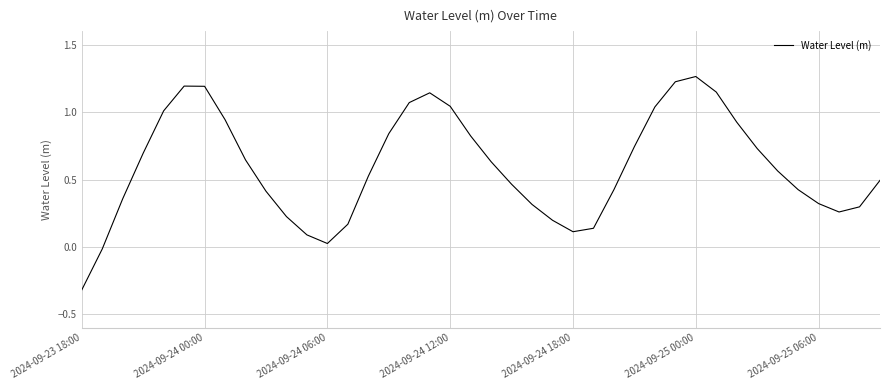

What is the minimum value shown in the chart?

-0.3